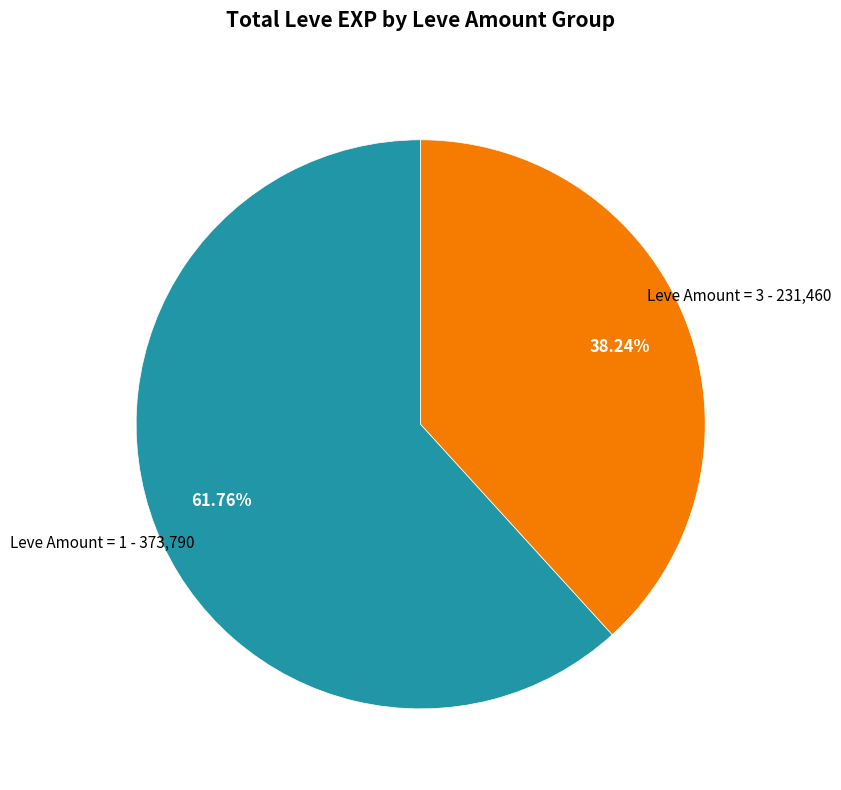

Is there a majority slice in this chart?

Yes